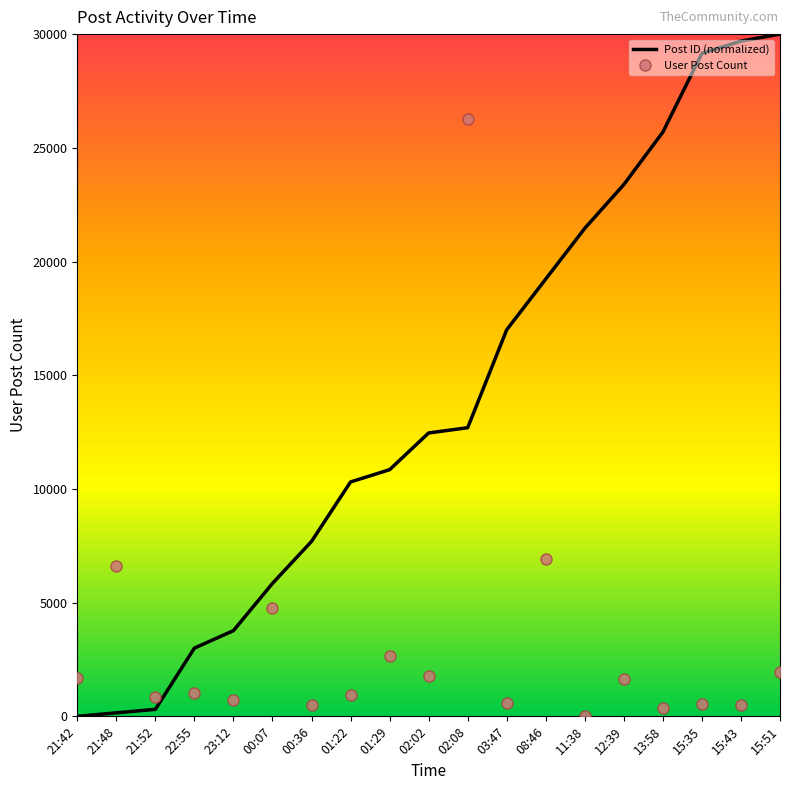

What is the difference between the Post ID (normalized) values at 13:58 and 00:36?

18000.0